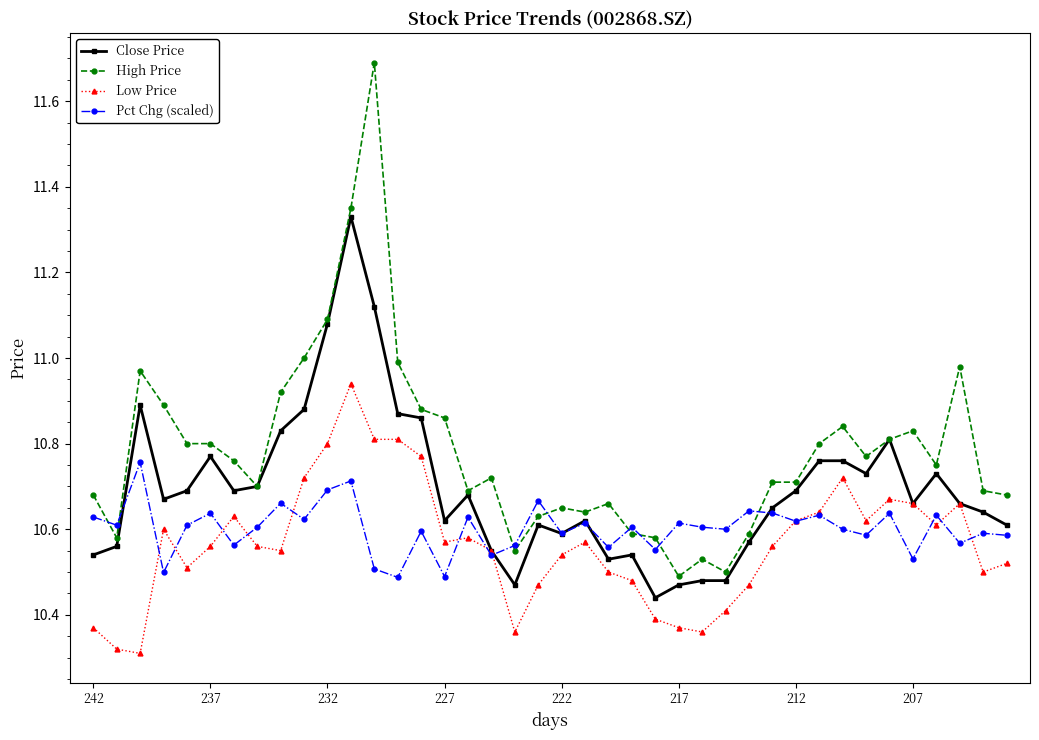

What are all the series names shown in the legend?

Close Price, High Price, Low Price, Pct Chg (scaled)